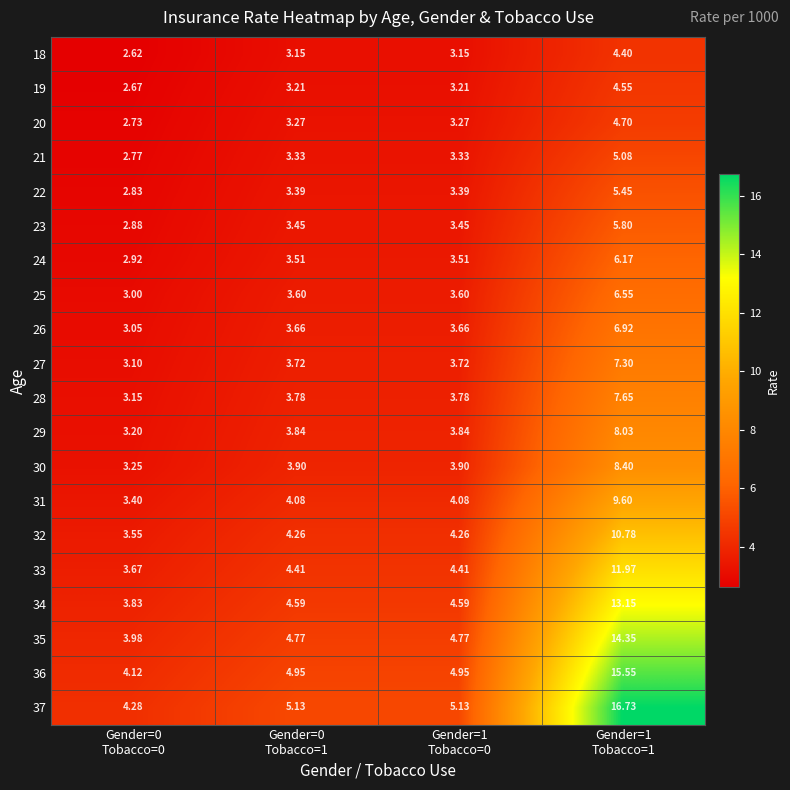

At how many categories does at least one series exceed 10?

1